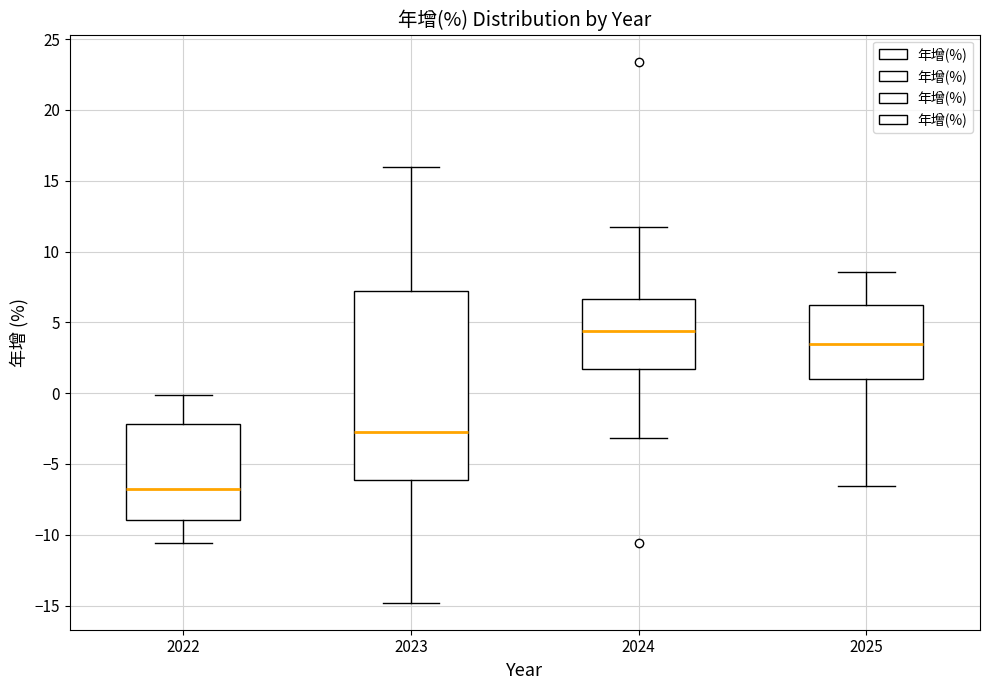

Reading left to right, read every box against the y-axis: the position of its median line, the range the box covers, and the ends of its whiskers. The values are not printed on the chart, so give them approximately, as read against the axis.

2022: median -7.0, box -9.0 to -2.0, whiskers -10.5 to 0.0
2023: median -2.5, box -6.0 to 7.0, whiskers -15.0 to 16.0
2024: median 4.5, box 1.5 to 6.5, whiskers -3.0 to 11.5
2025: median 3.5, box 1.0 to 6.0, whiskers -6.5 to 8.5